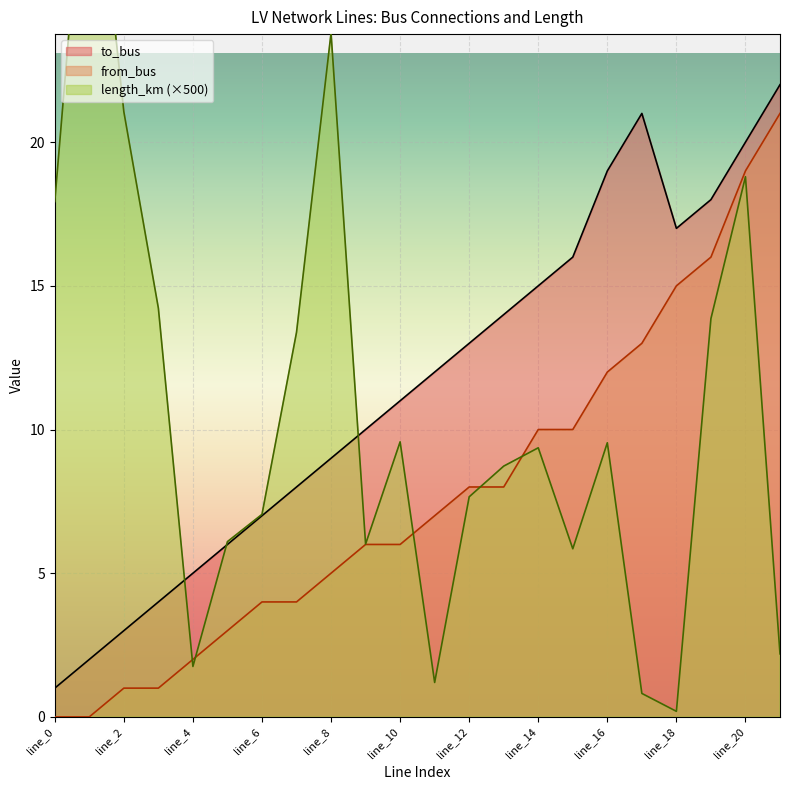

Which series changed the most between line_7 and line_15?

to_bus